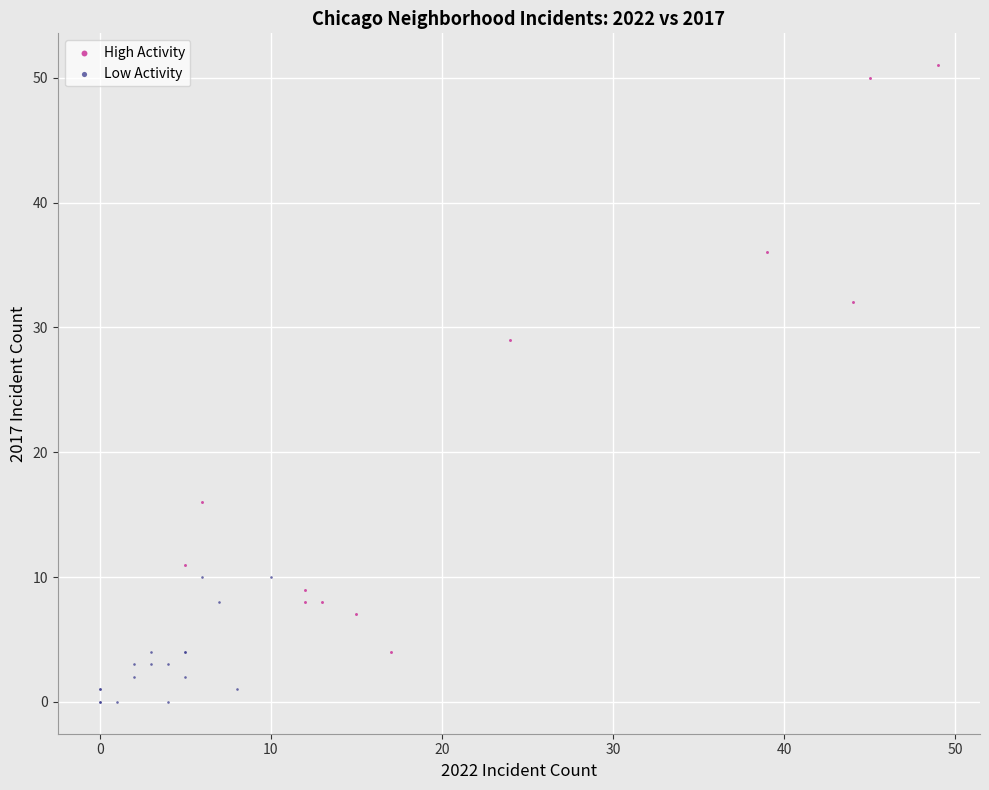

Which series contains the highest Y value?

High Activity